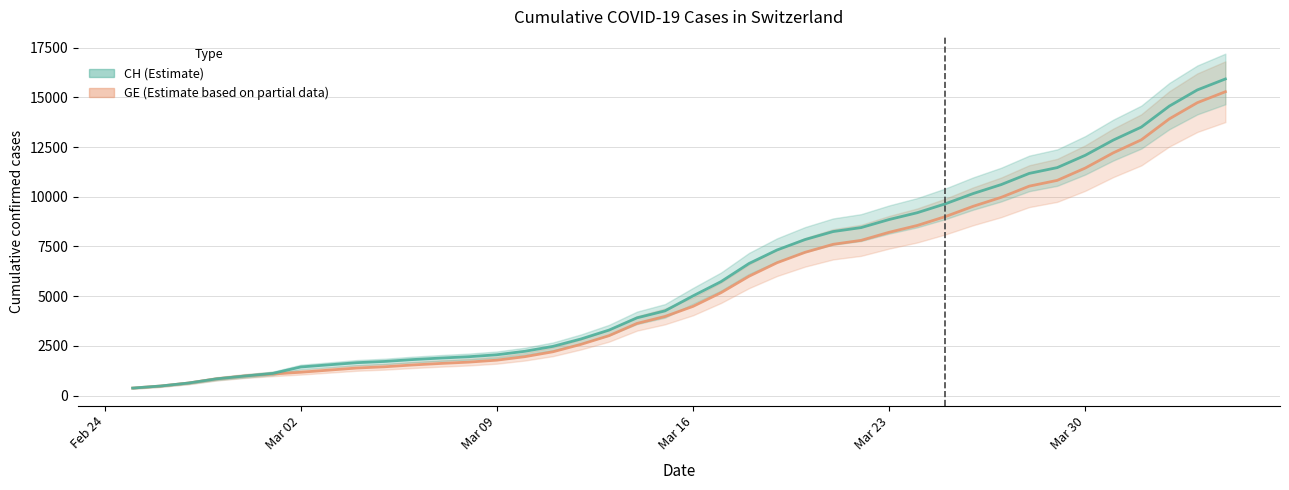

At how many categories does at least one series exceed 15824?

1